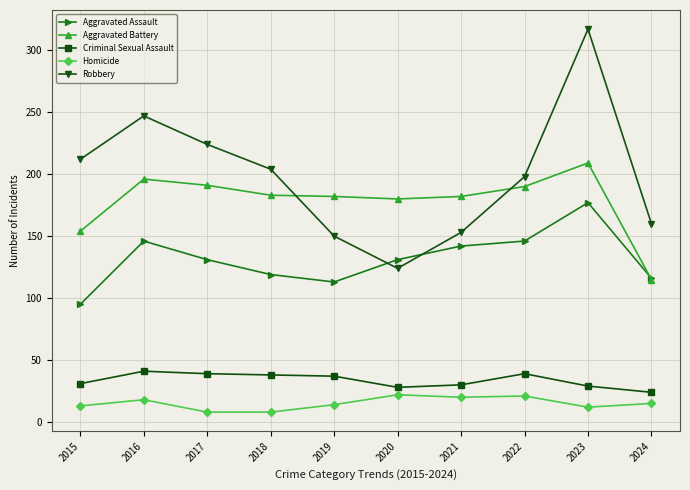

True or false: Homicide and Robbery intersect in this chart.

False